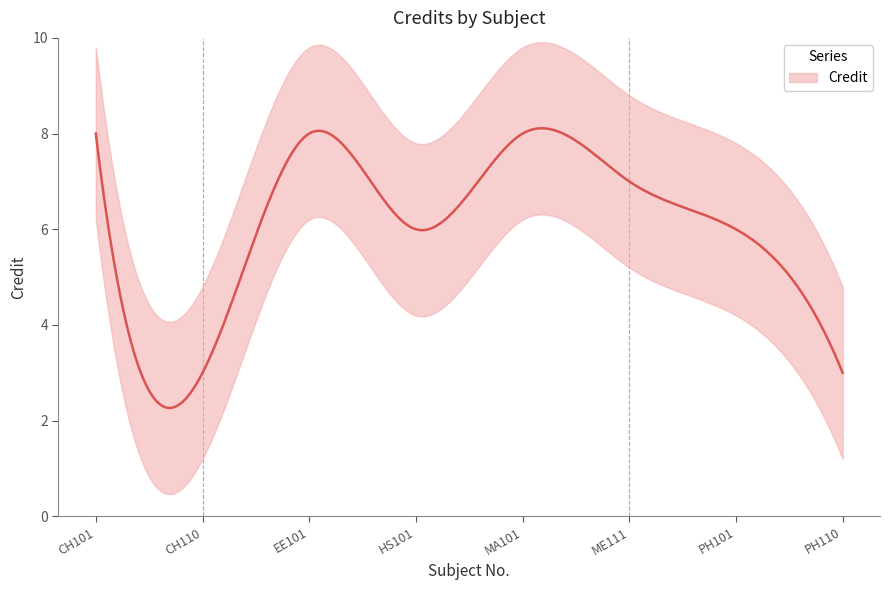

What value does the data have at MA101?

8